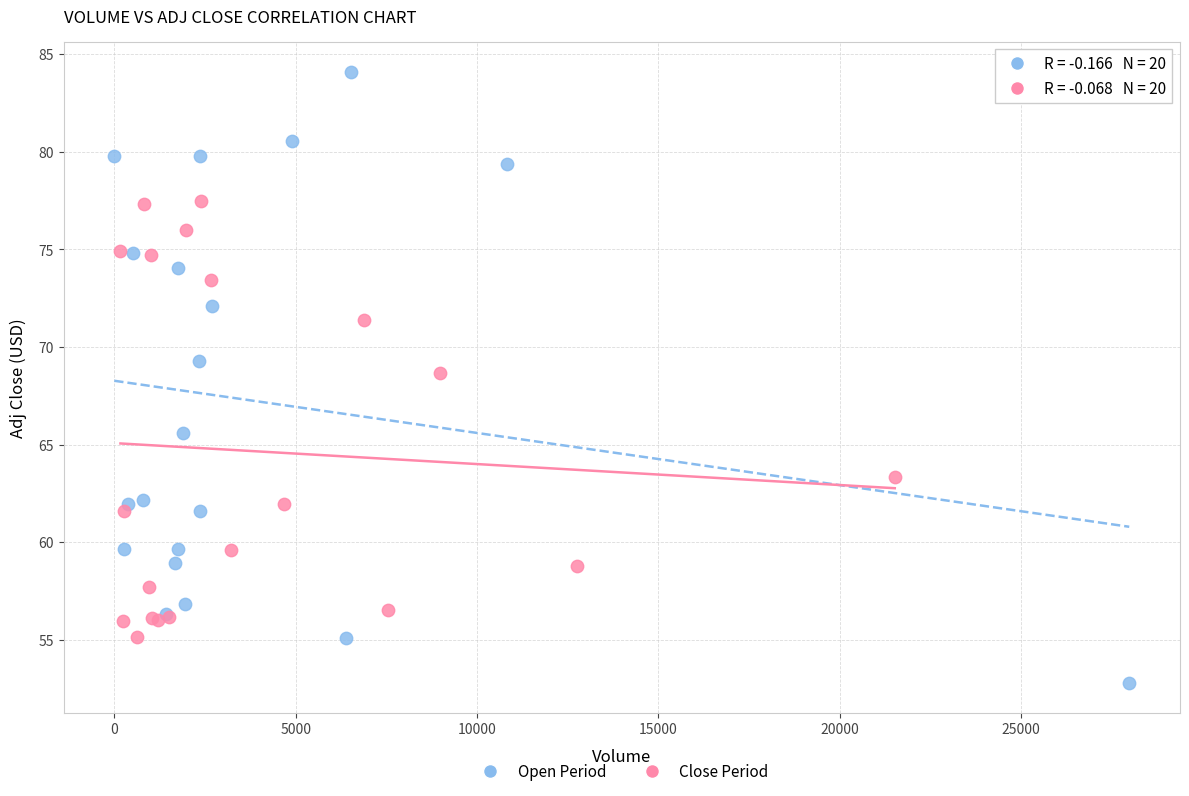

Which series has the widest spread of Y values?

Open Period